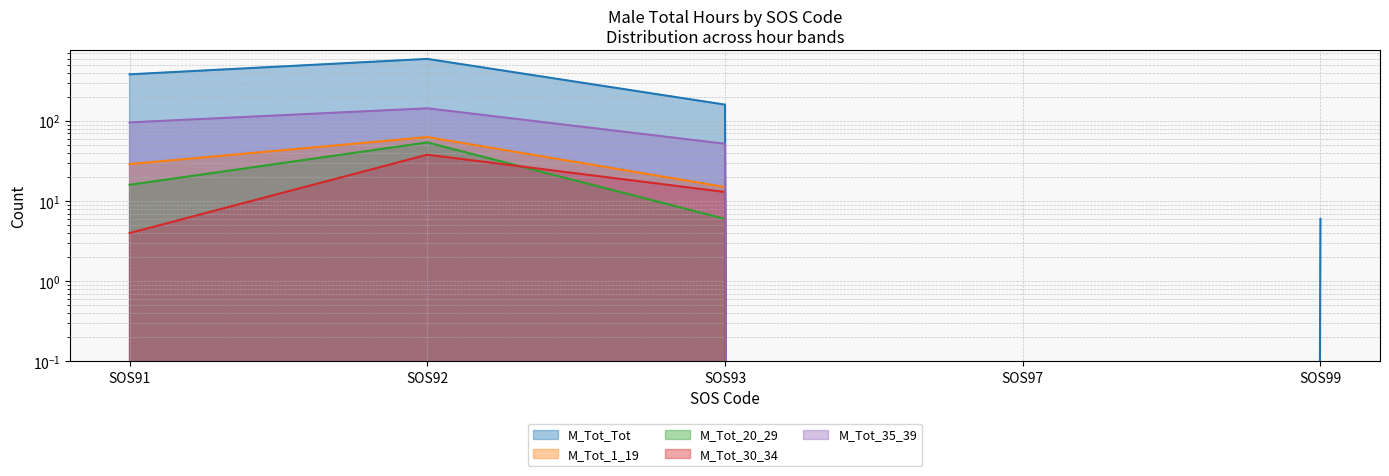

The value of M_Tot_20_29 at SOS92 is 72. True or false?

False